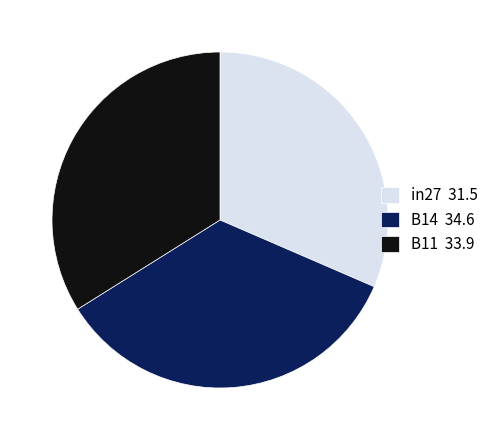

Between B11 33.9 and in27 31.5, which is larger?

B11 33.9